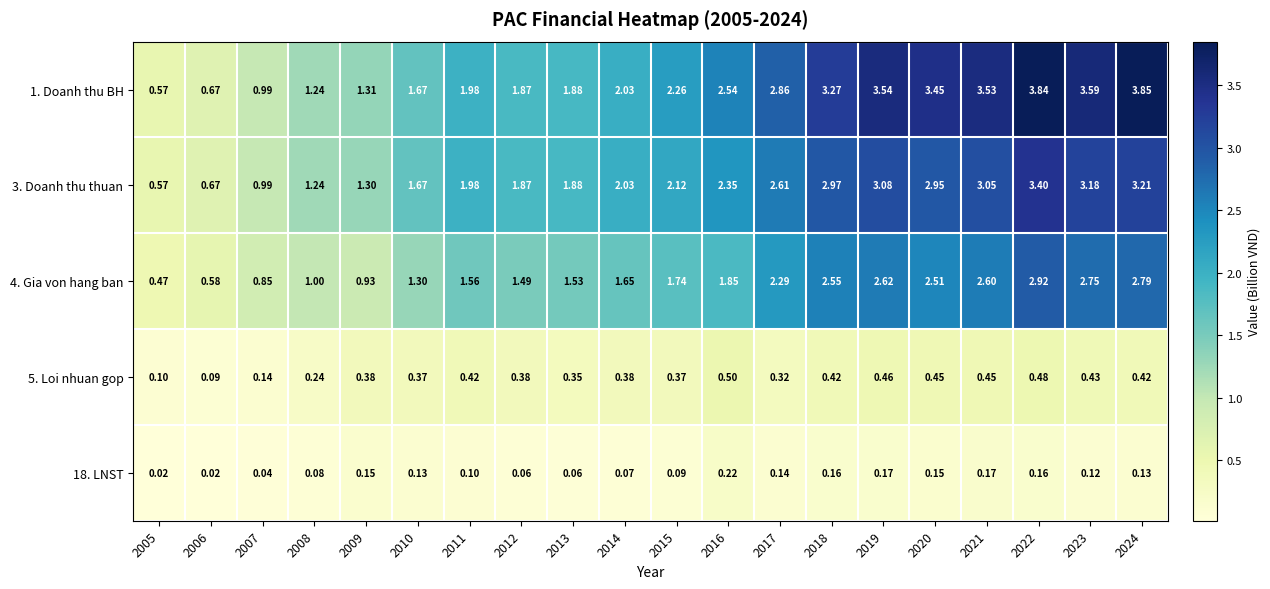

Is the value of 18. LNST at 2009 greater than the value of 3. Doanh thu thuan at 2014?

No